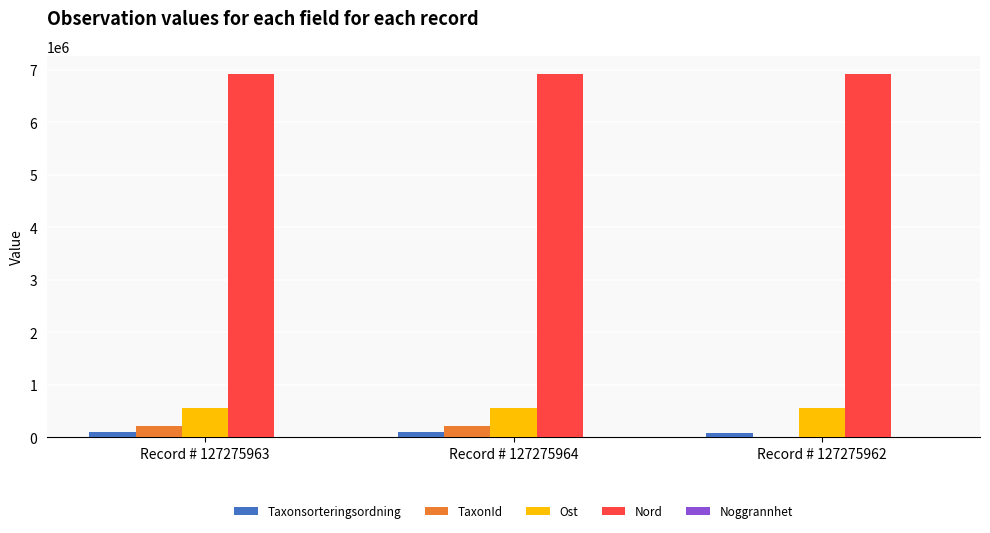

The value of Nord at Record # 127275964 is 9392285. True or false?

False